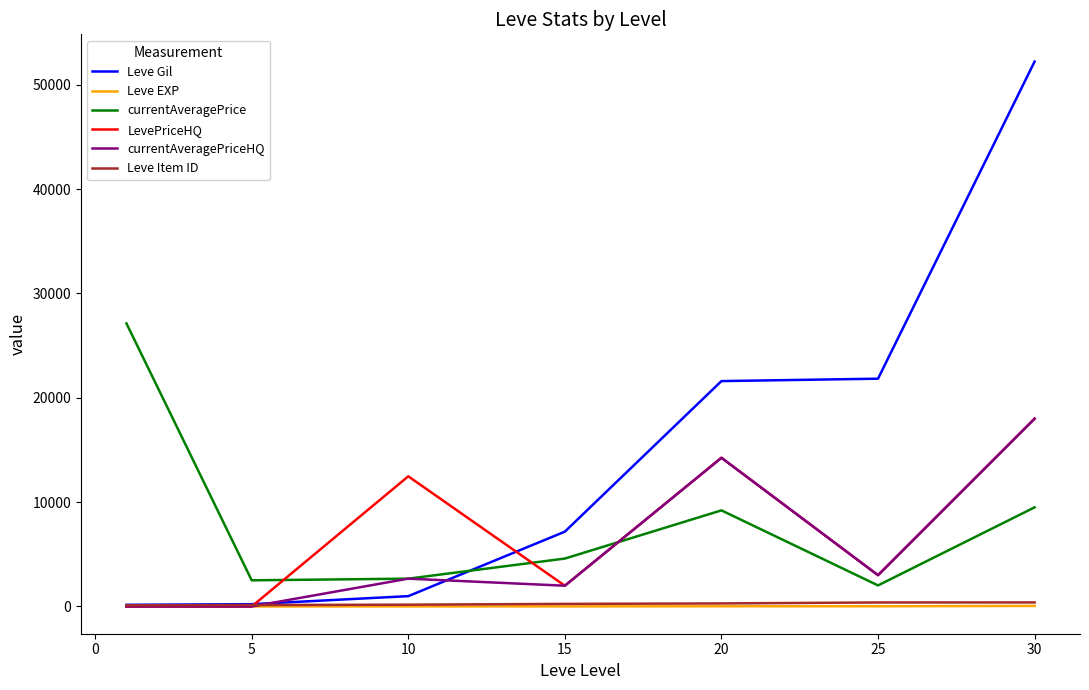

True or false: currentAveragePrice and Leve EXP intersect in this chart.

False